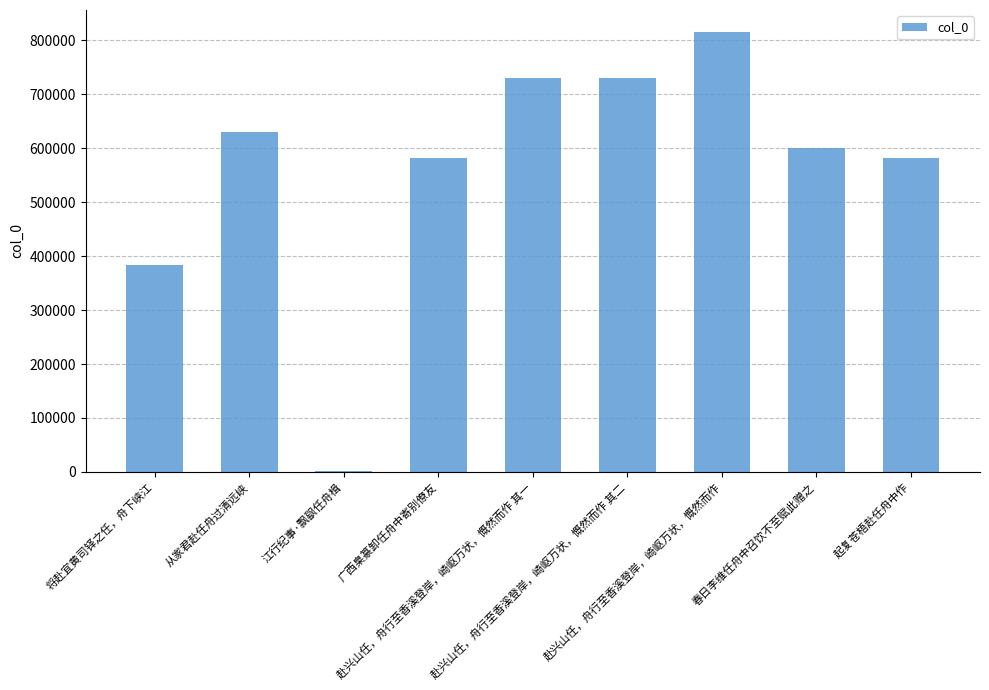

How many series are shown in this chart?

1